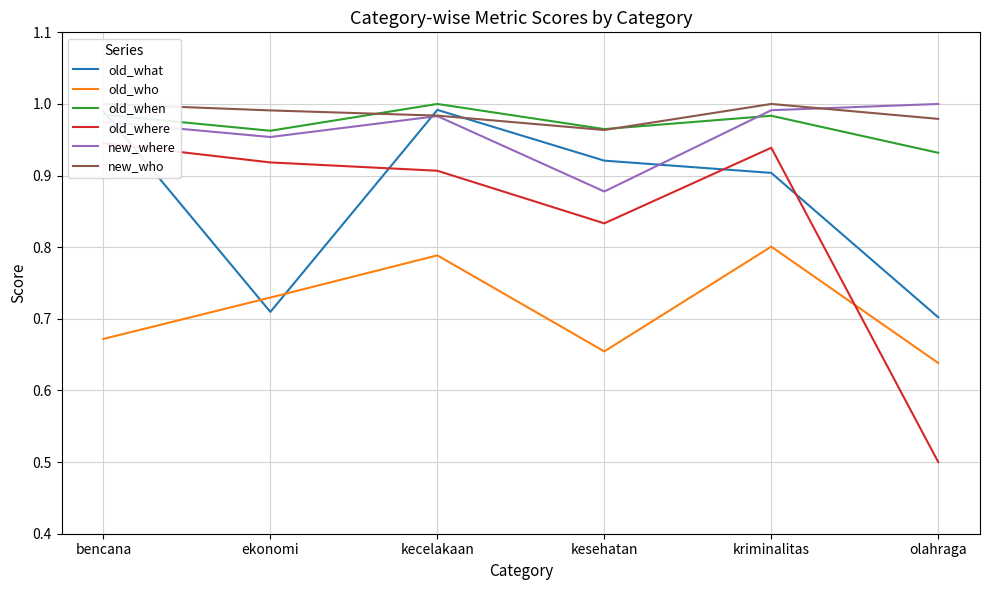

Read the new_who value at bencana.

1.0